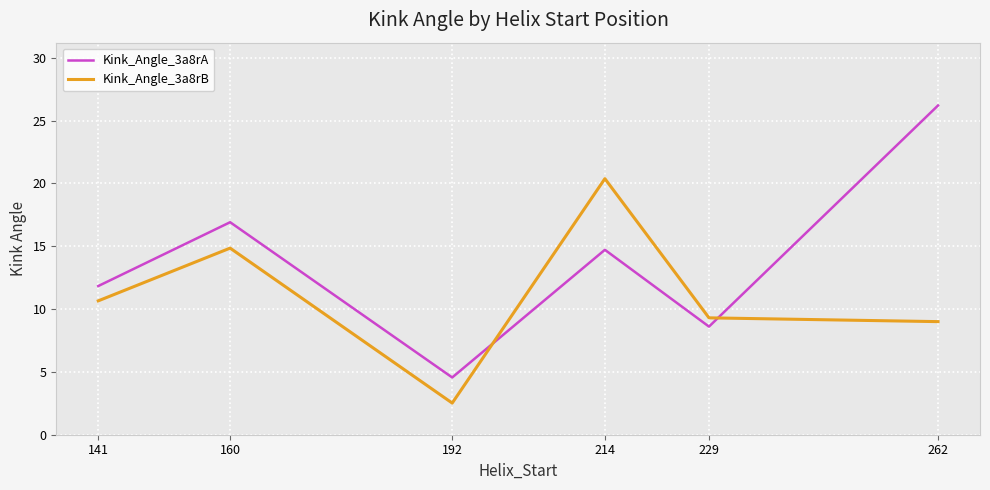

What is the approximate value of Kink_Angle_3a8rA at 141?

11.8